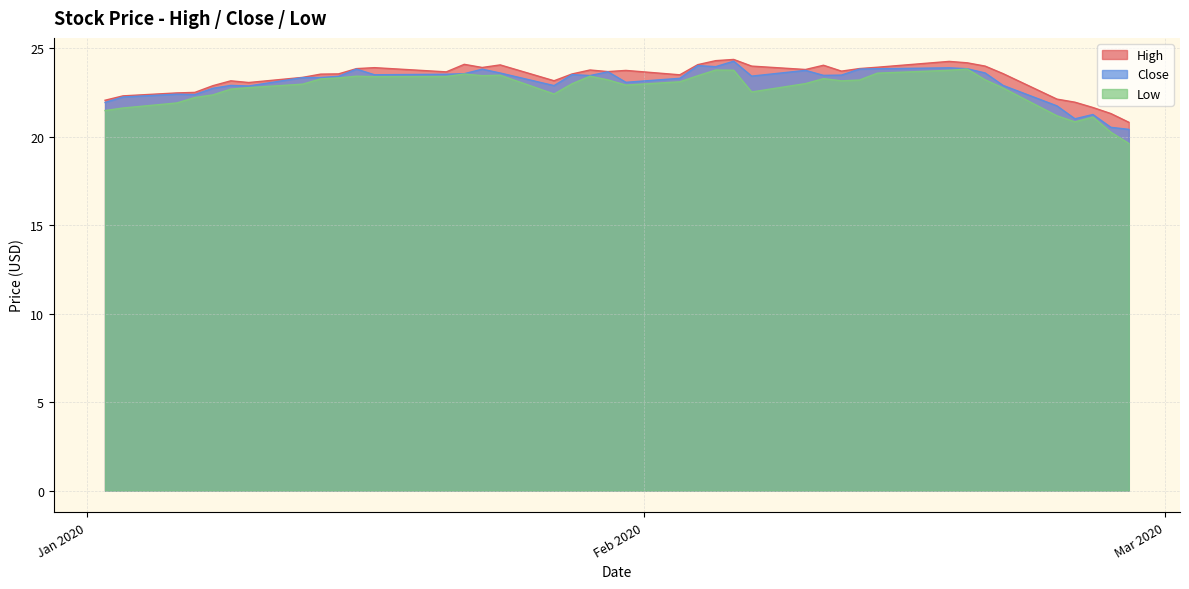

What is the highest value of the High series?

24.4